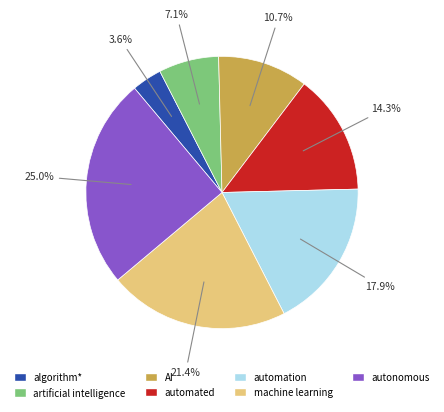

Combined, do automation and autonomous account for over 50%?

No